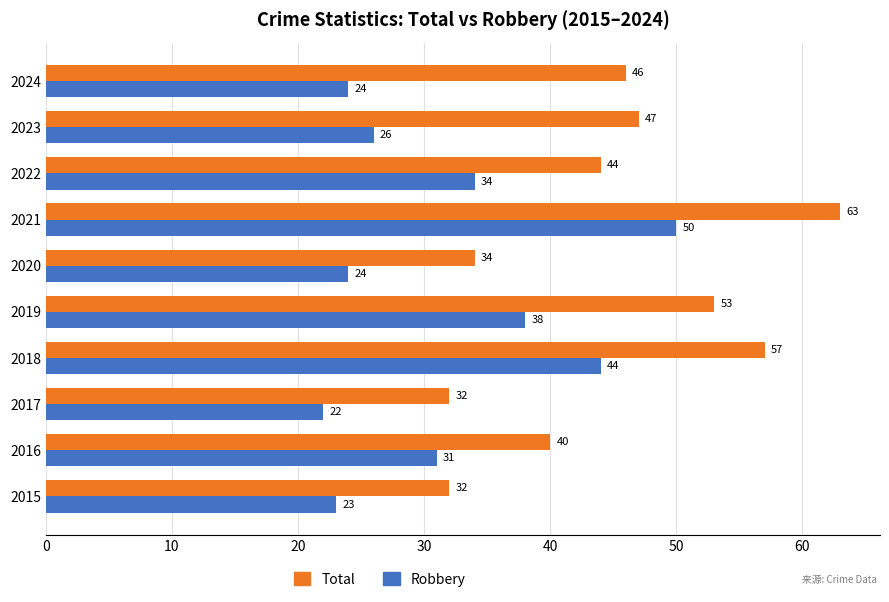

Between 2015 and 2022, which series saw the biggest shift?

Total